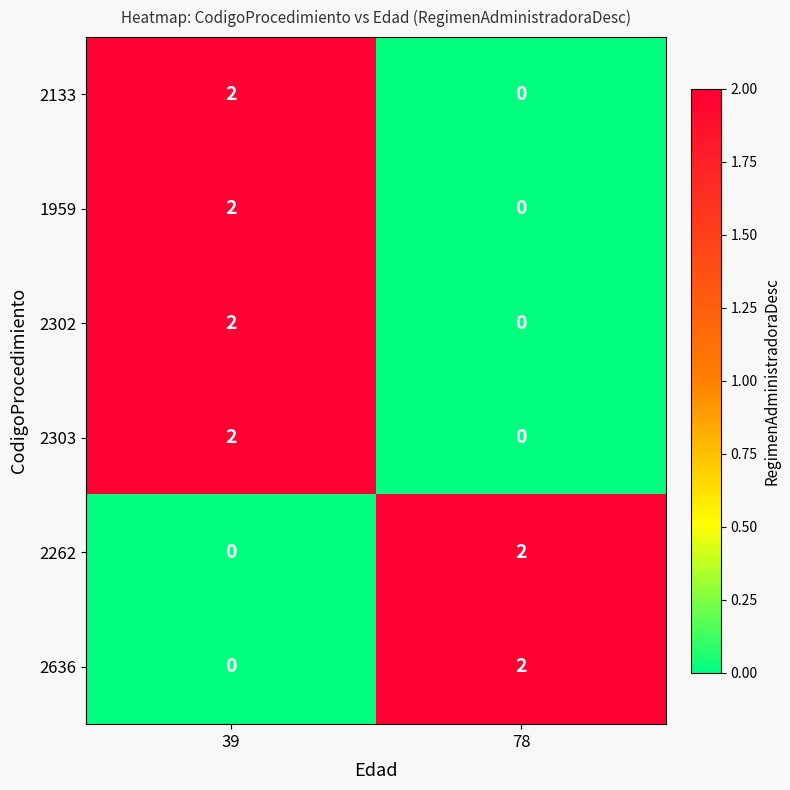

True or false: 1959 has a value of 2 at 39.

True